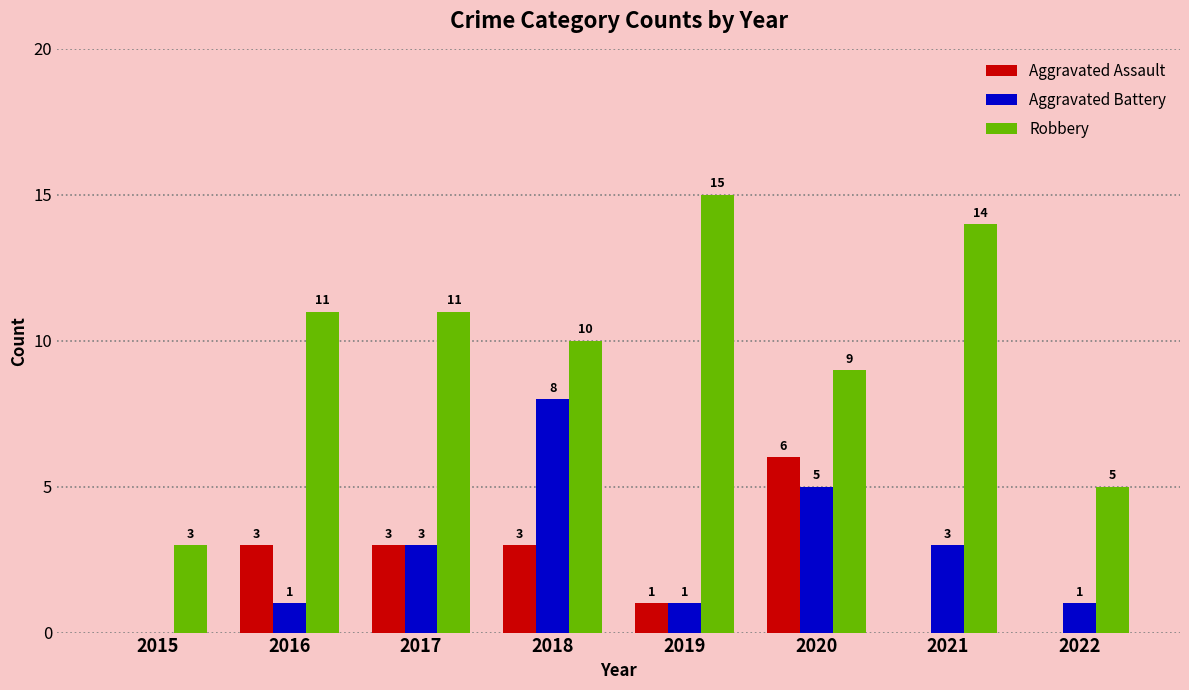

Which series changed the most between 2015 and 2016?

Robbery